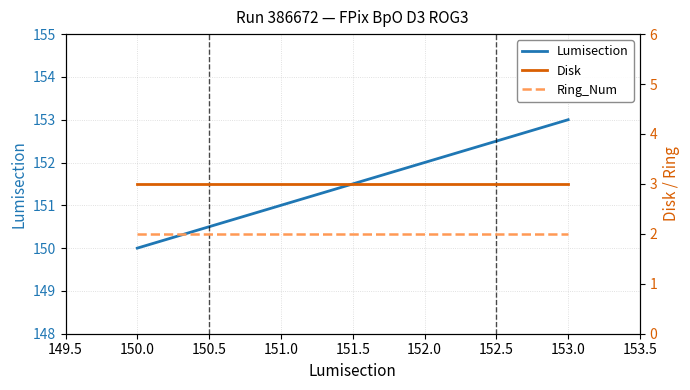

Rank the categories by Lumisection value from highest to lowest.

153.0, 152.0, 151.0, 150.0